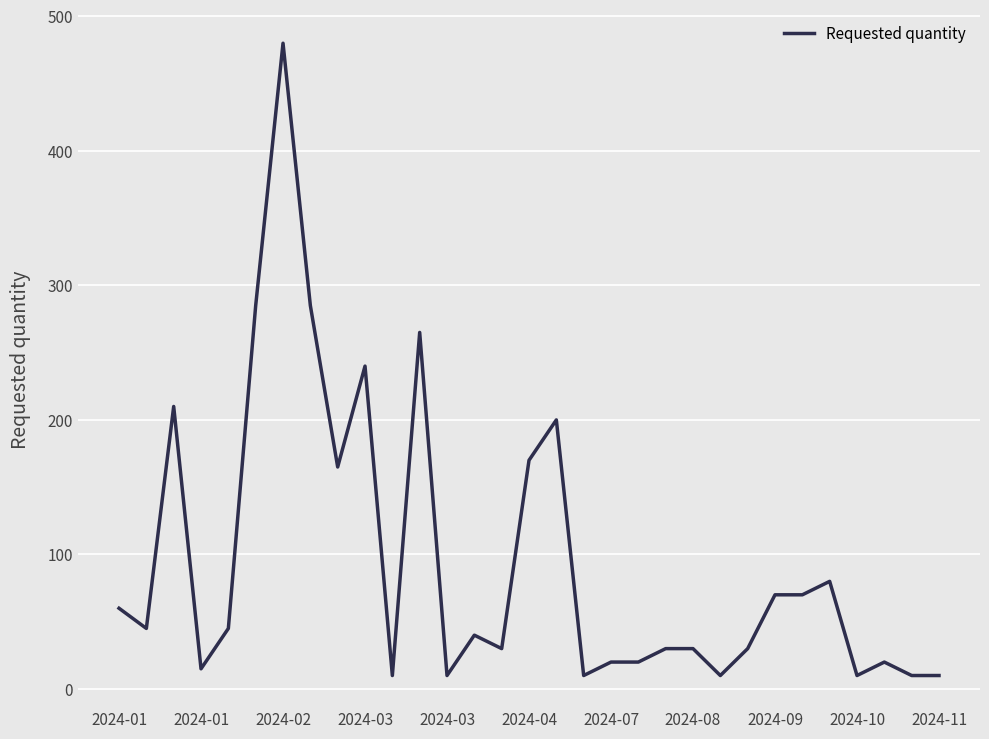

What is the difference between the maximum and minimum values?

470